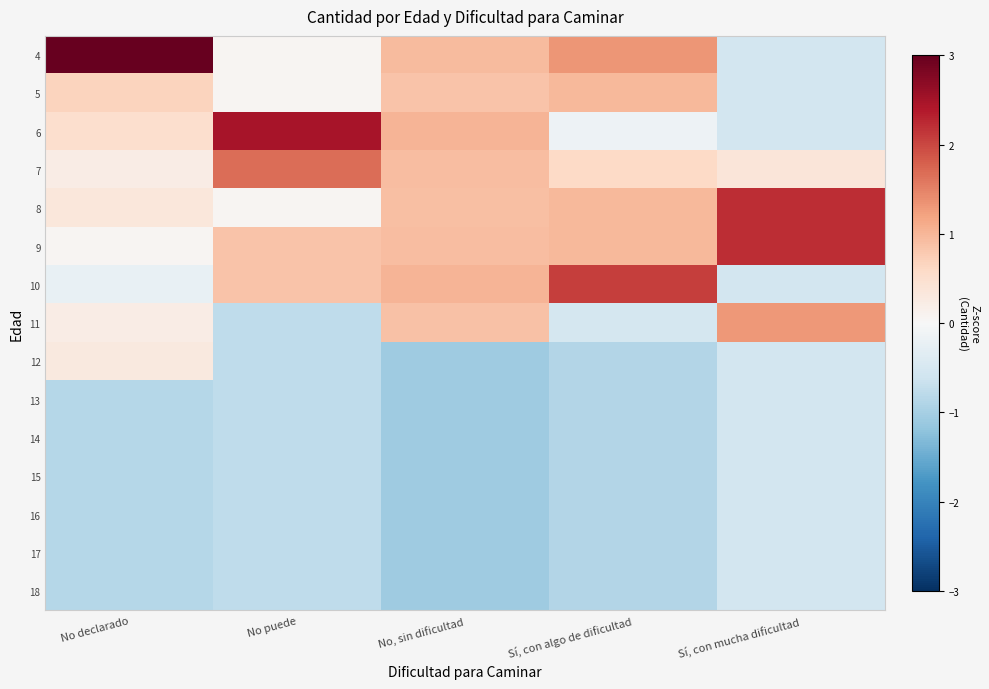

Count the number of data series in this chart.

15